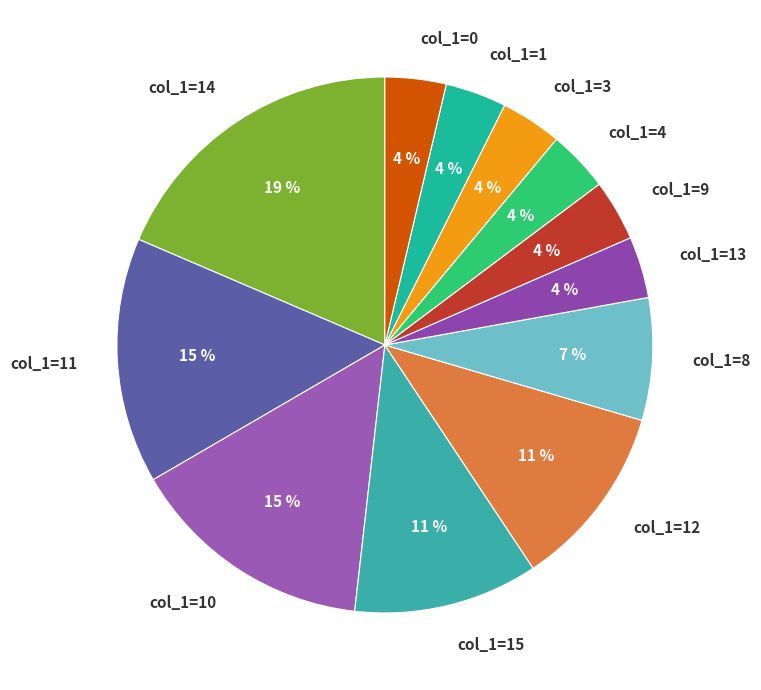

To the nearest percent, what percentage of the pie is col_1=15?

11%